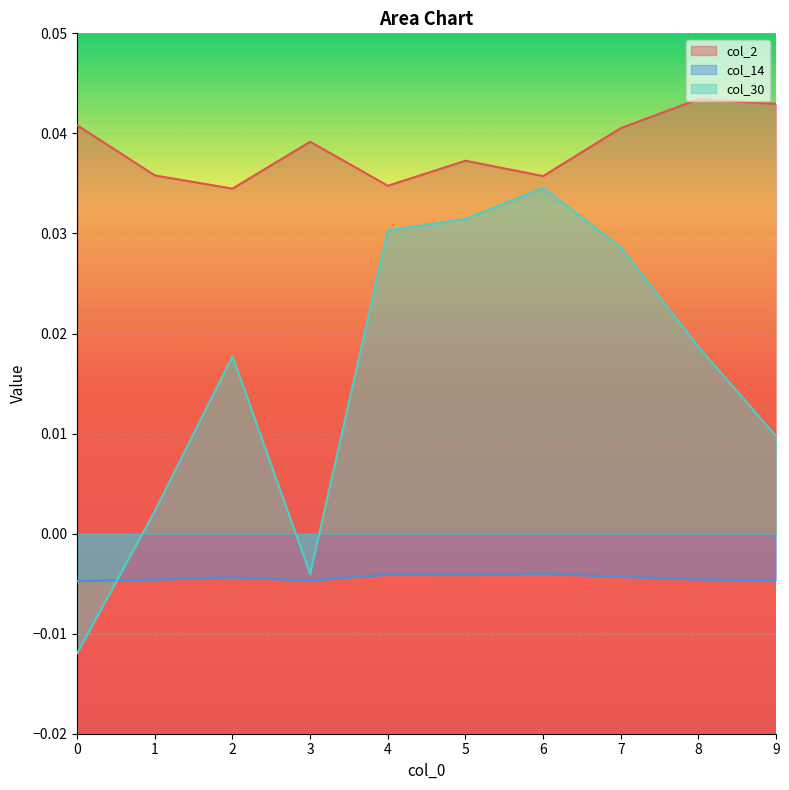

Between which two adjacent categories do col_14 and col_30 first intersect?

0 and 1